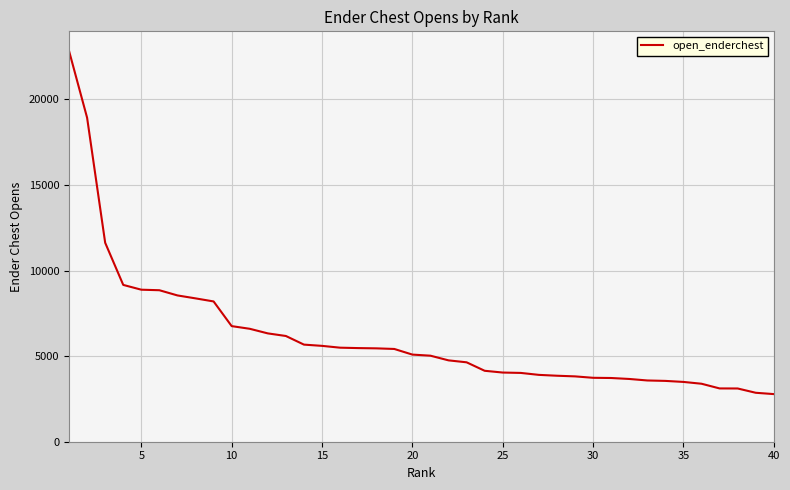

What is the difference between the maximum and minimum values?

20055